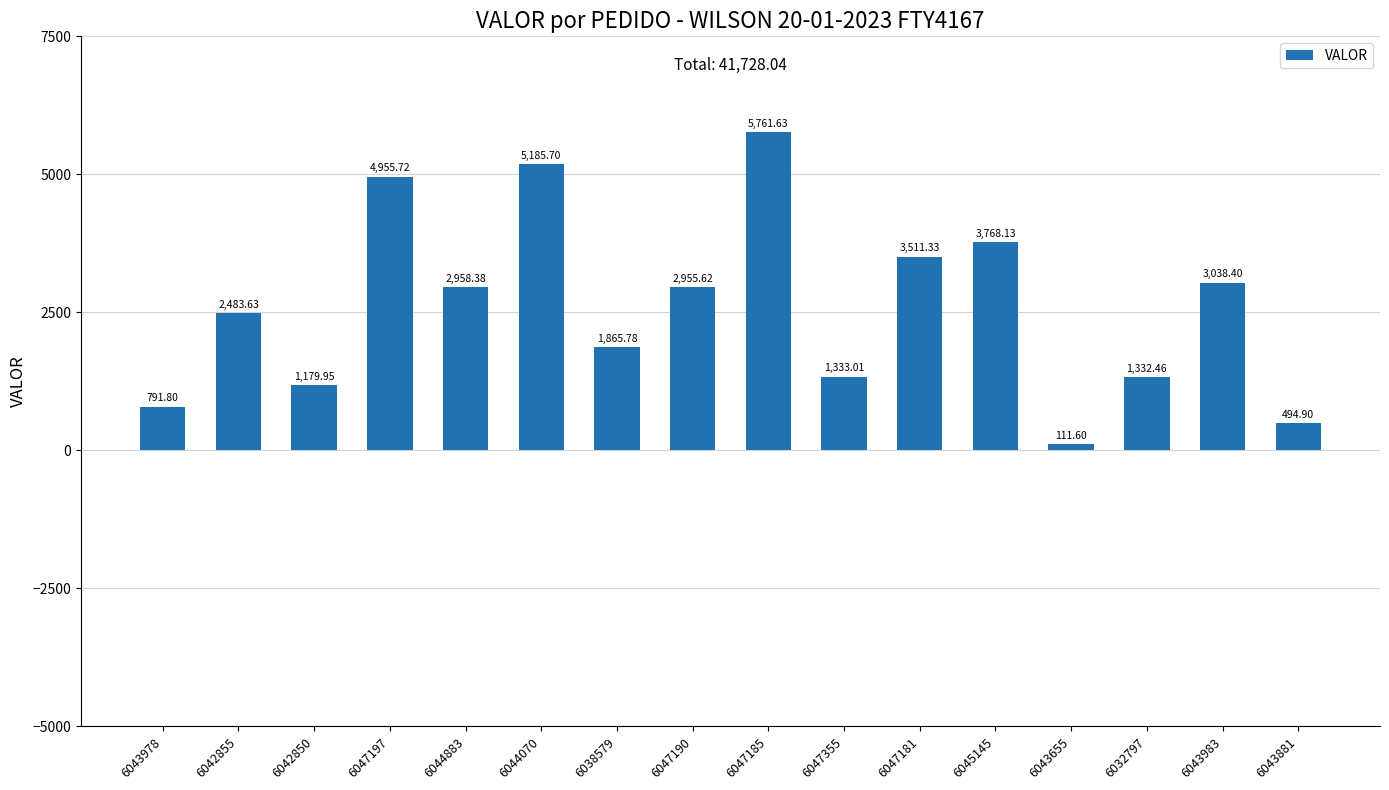

How many values are below 2955?

8